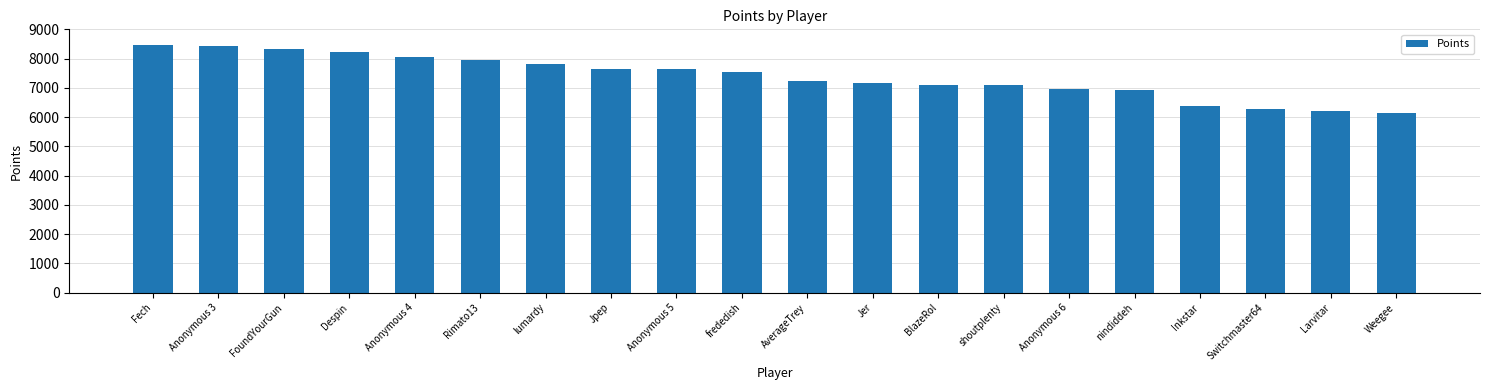

The value at Rimato13 is 7963. True or false?

True